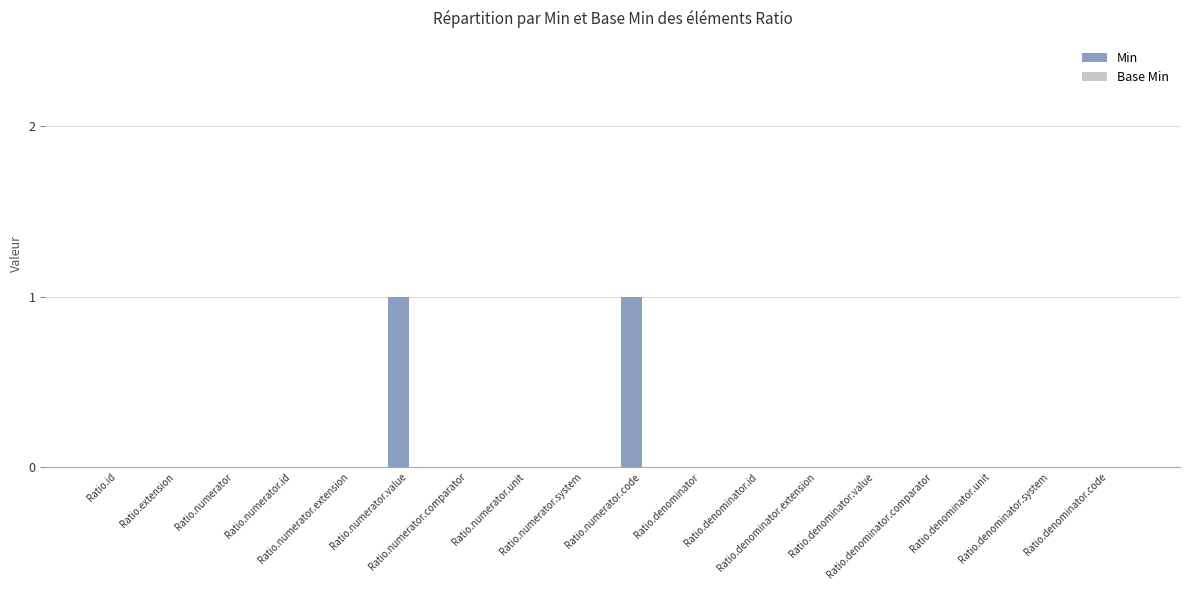

How many categories are shown in the chart?

18